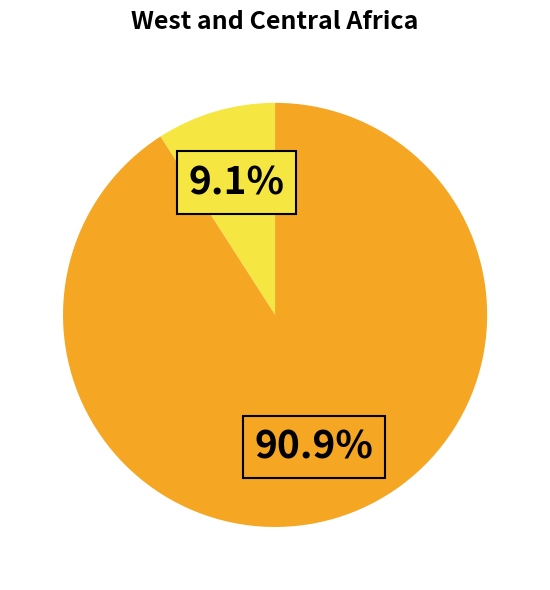

Is there any slice that represents more than half of the pie?

Yes